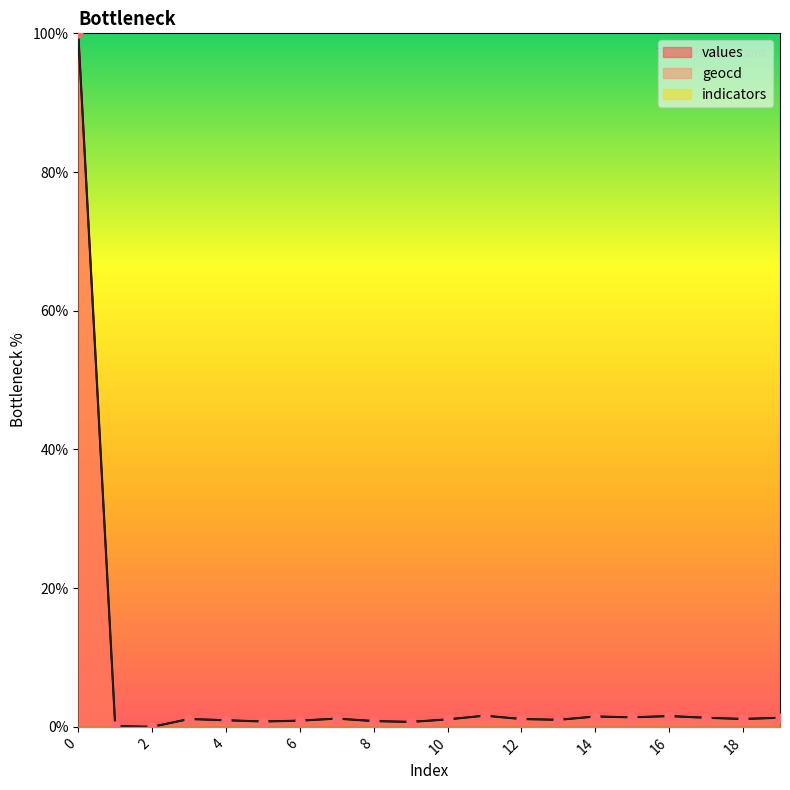

Is the value of geocd at 19 greater than the value of values at 11?

No